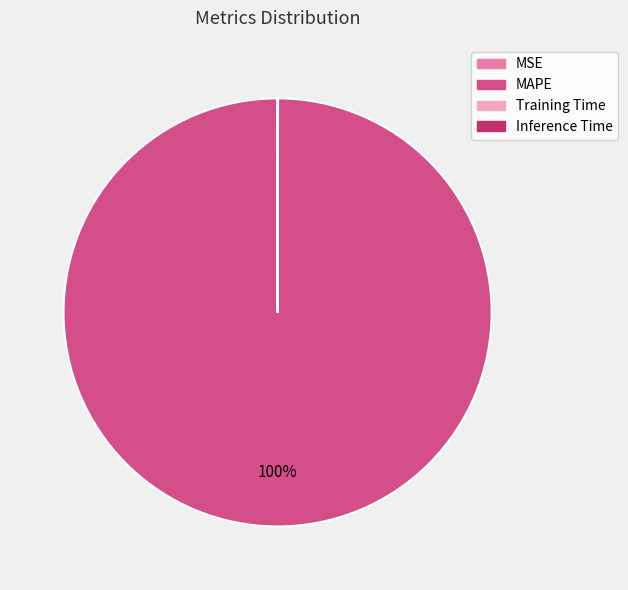

Is it true that MAPE is 87% of the pie?

False